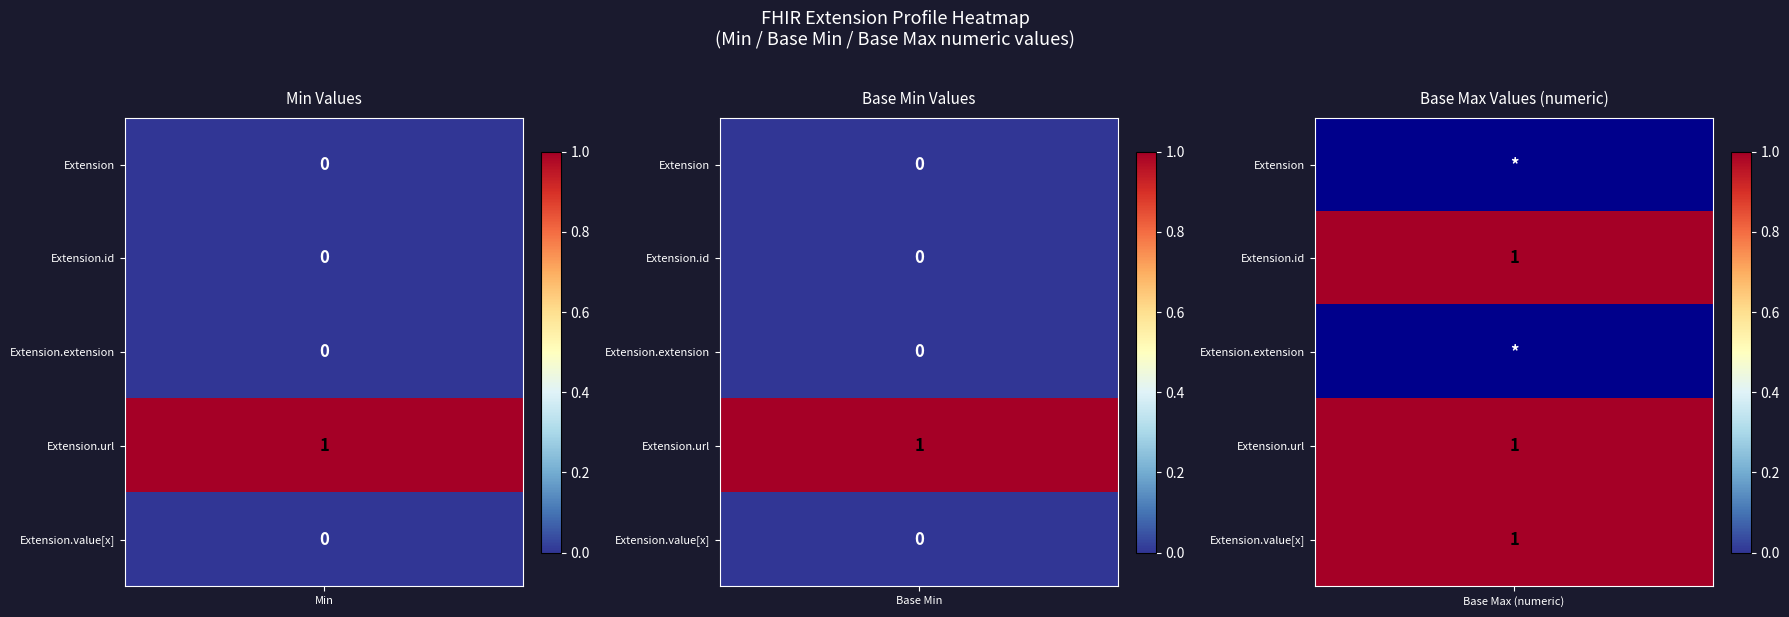

Between Max (Base) and Min, which is larger?

Max (Base)